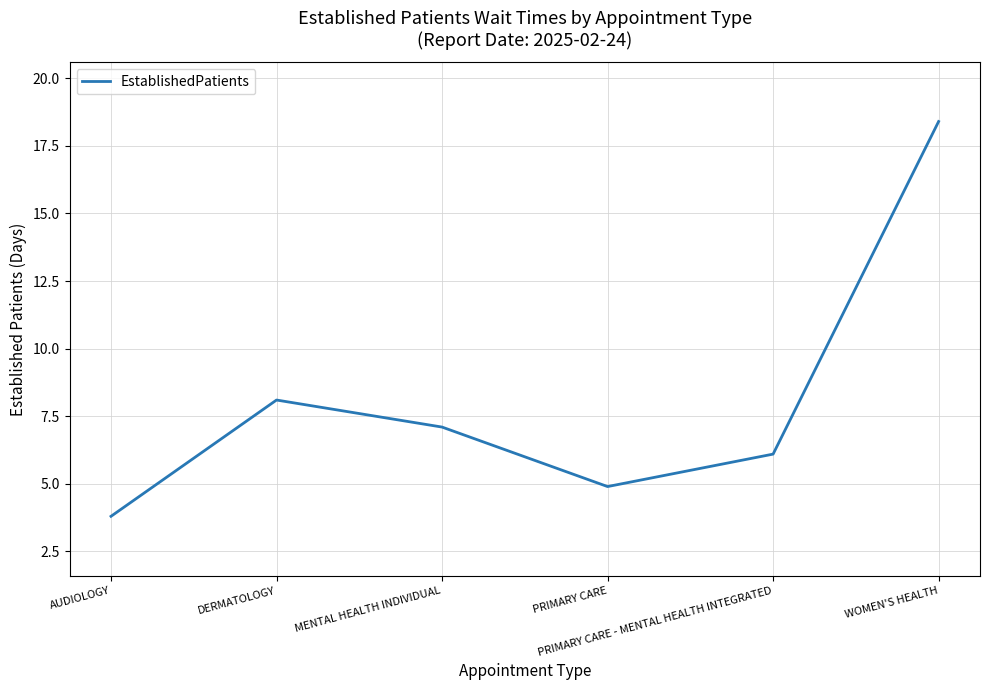

List the labels in order of value, smallest first.

AUDIOLOGY, PRIMARY CARE, PRIMARY CARE - MENTAL HEALTH INTEGRATED, MENTAL HEALTH INDIVIDUAL, DERMATOLOGY, WOMEN'S HEALTH